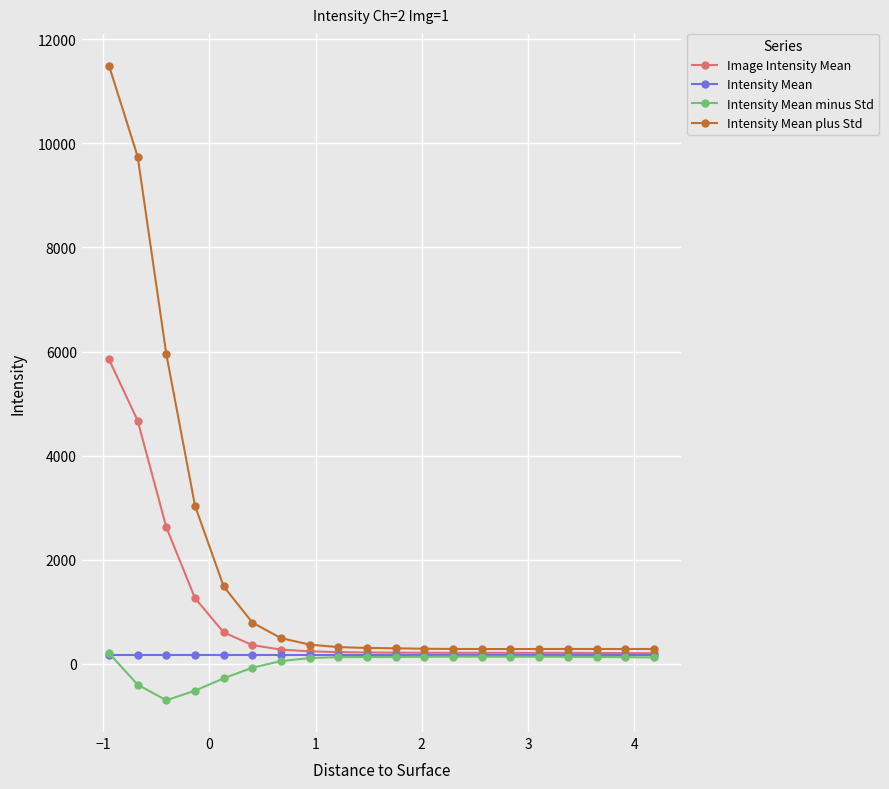

Which series has the widest spread of values?

Intensity Mean plus Std